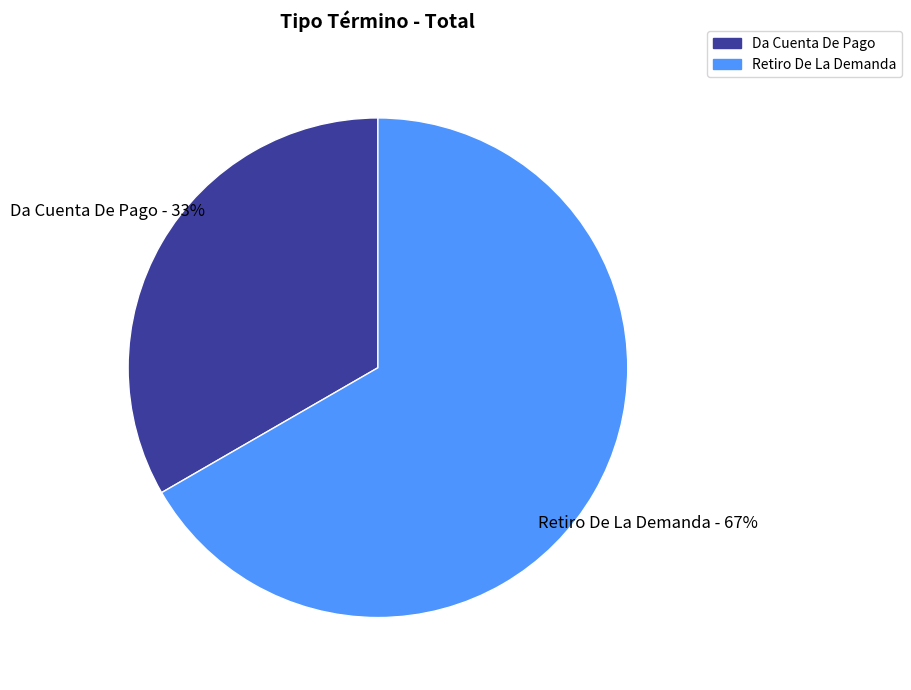

The Retiro De La Demanda slice represents 74% of the pie. True or false?

False